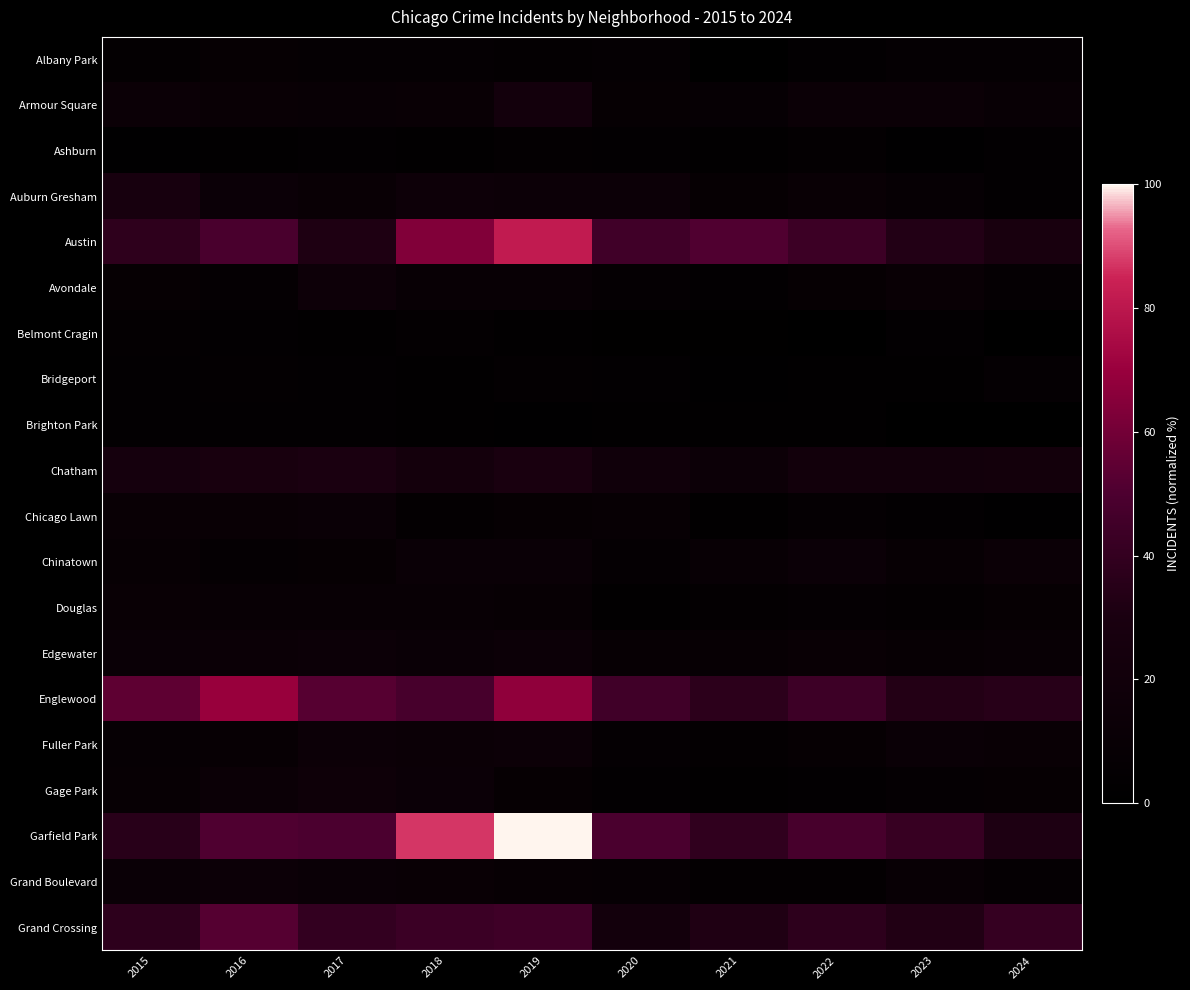

Which category has the lowest value across all series?

2023